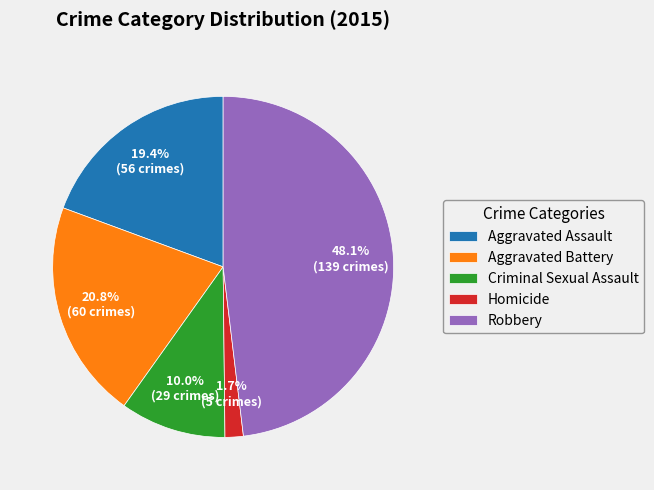

The Homicide slice represents 2% of the pie. True or false?

True